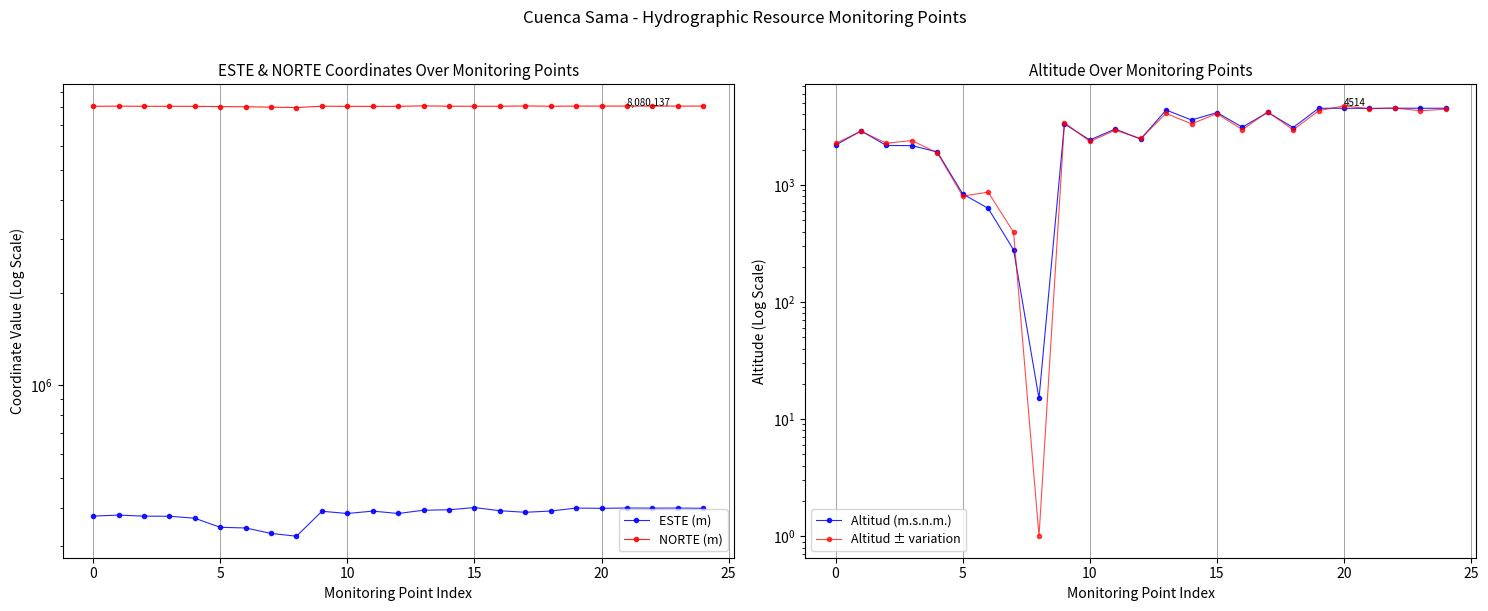

What is the value of the Altitud (m.s.n.m.) point at the 22nd from the left?

4506.0